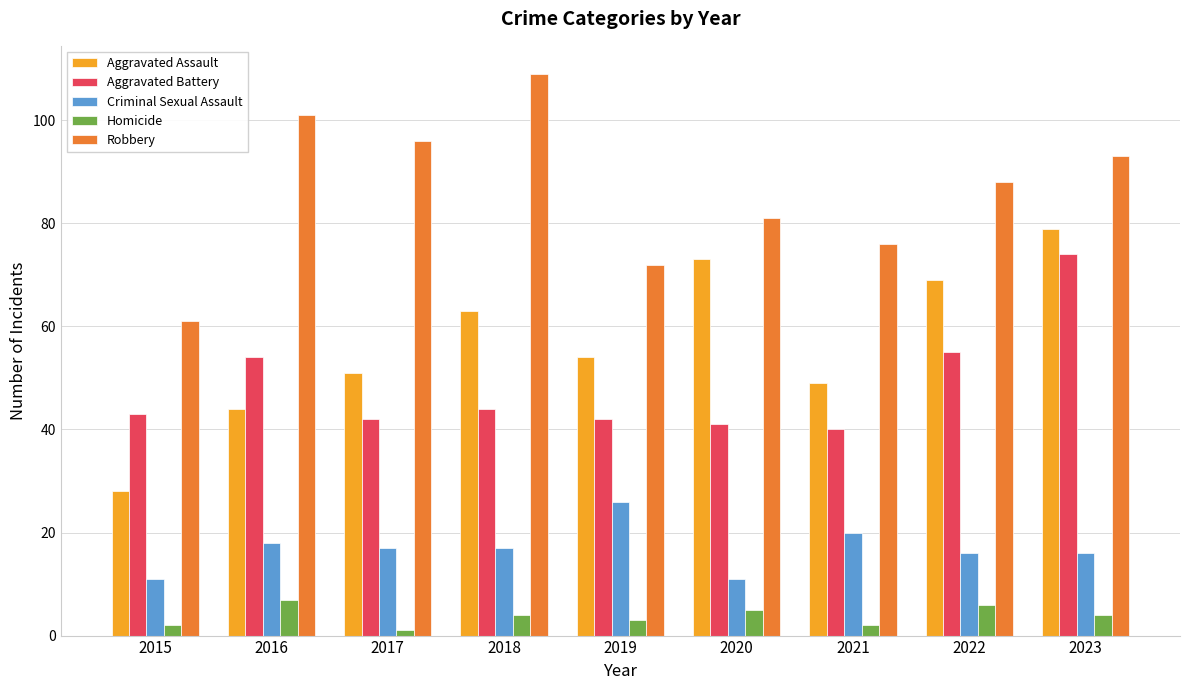

How many bars are there in total?

45